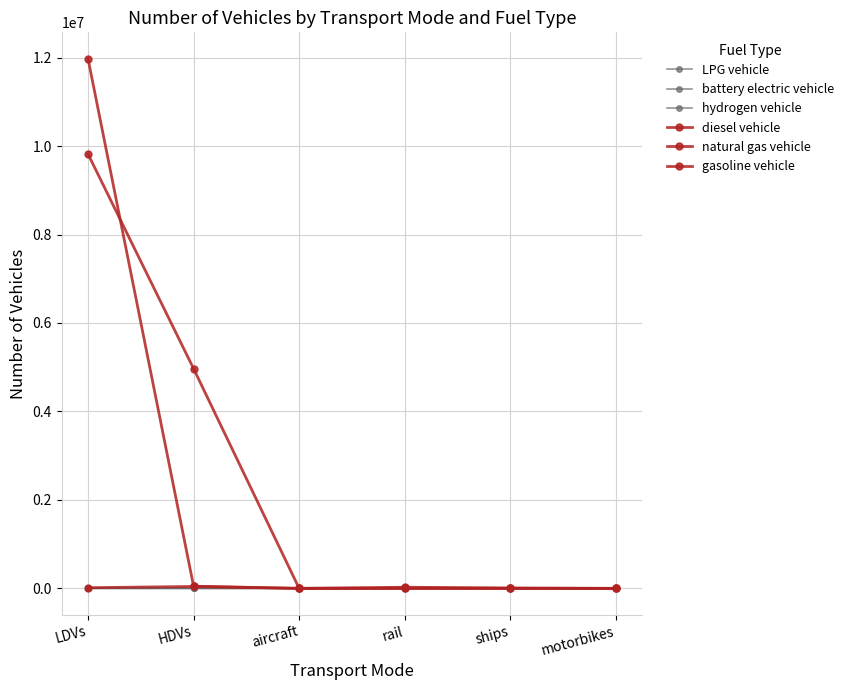

Reading right to left, transcribe all the data shown in this chart.

LPG vehicle: 0.0	0.0	0.0	0.0	4008.0	5402.9
battery electric vehicle: 0.0	0.0	0.0	0.0	0.0	84.0
hydrogen vehicle: 0.0	0.0	0.0	0.0	114.0	0.0
diesel vehicle: 0.0	10110.0	26052.4	895.5	4968137.0	9818361.3
natural gas vehicle: 0.0	0.0	0.0	0.0	43170.0	14866.6
gasoline vehicle: 0.0	0.0	0.0	0.0	49465.0	11972117.5